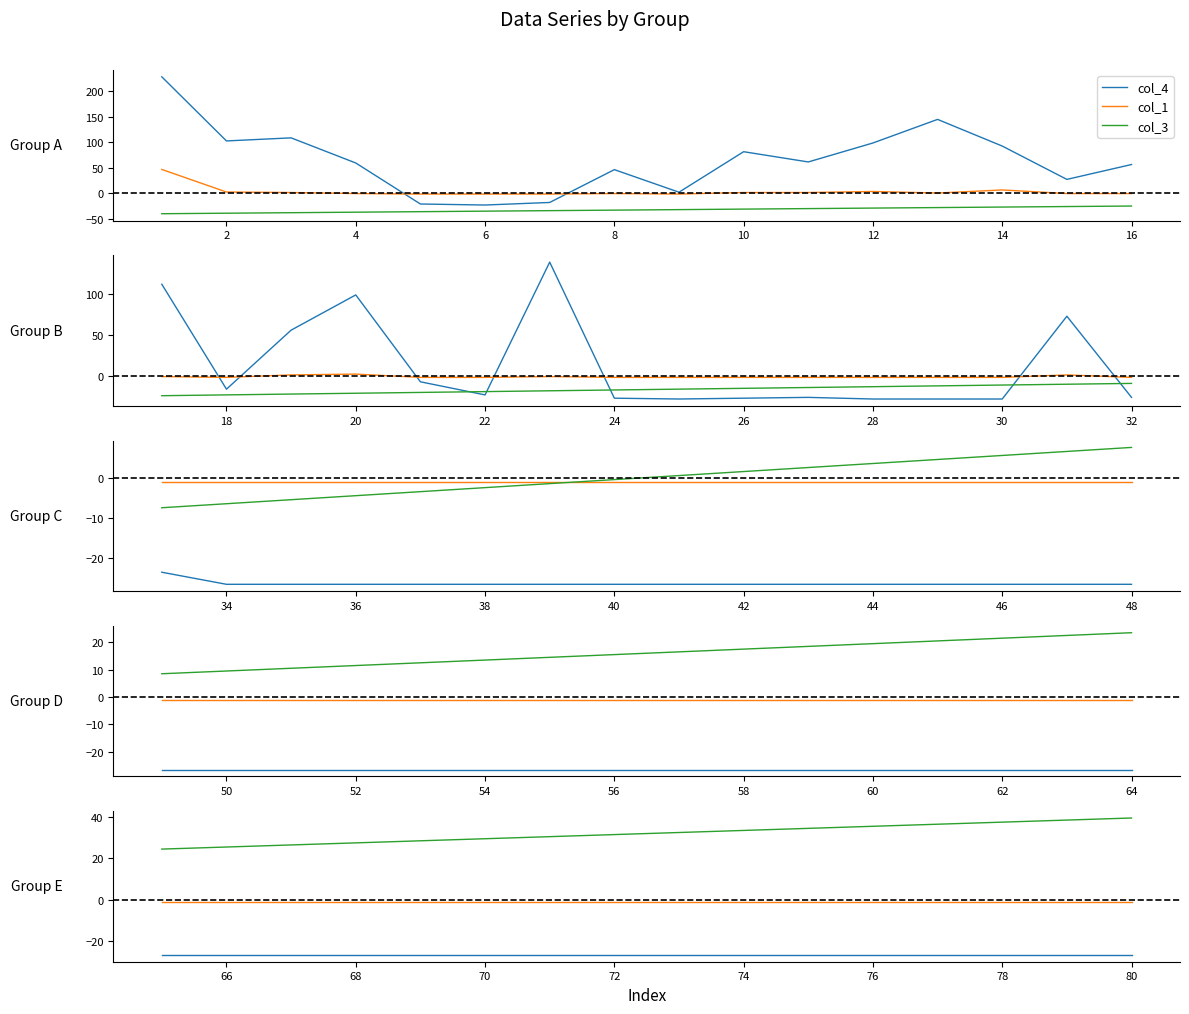

True or false: col_1 and col_3 intersect in this chart.

False